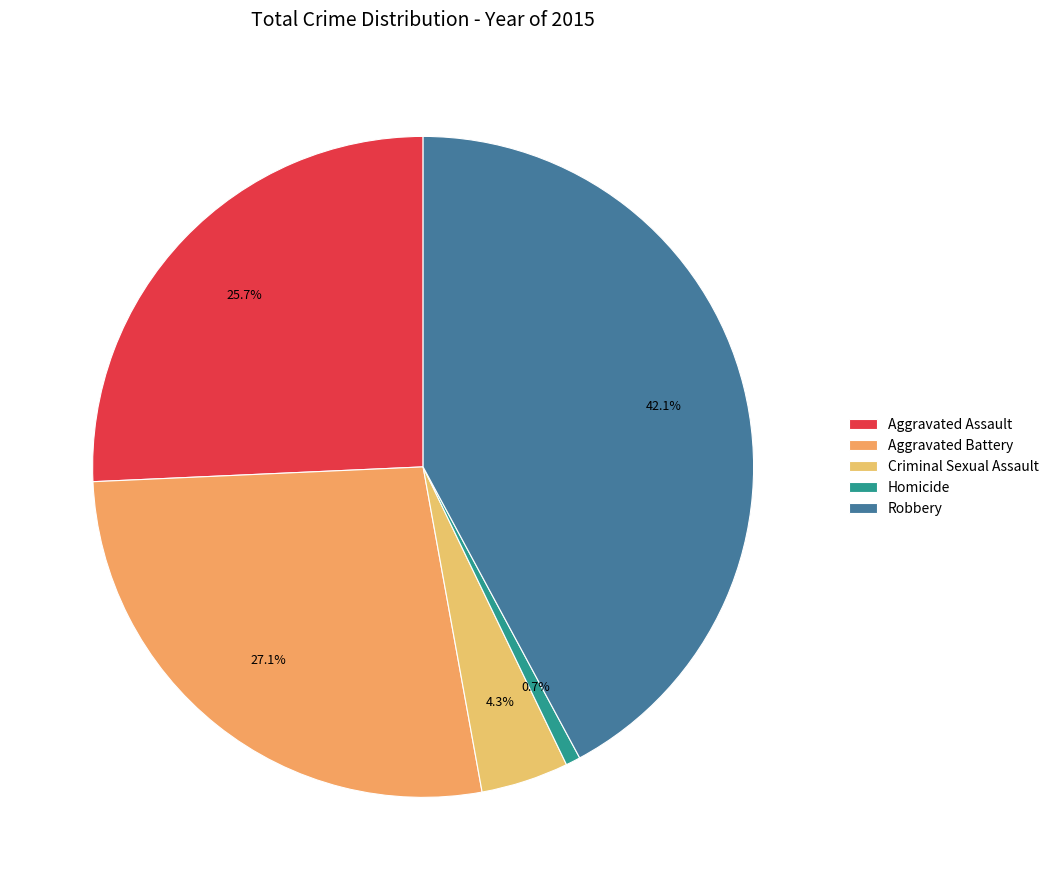

Count the number of slices in the pie.

5